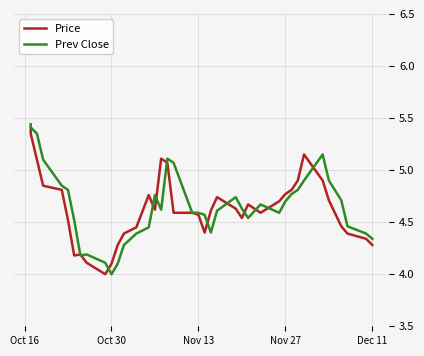

How many interior local valleys does the Prev Close series have?

6